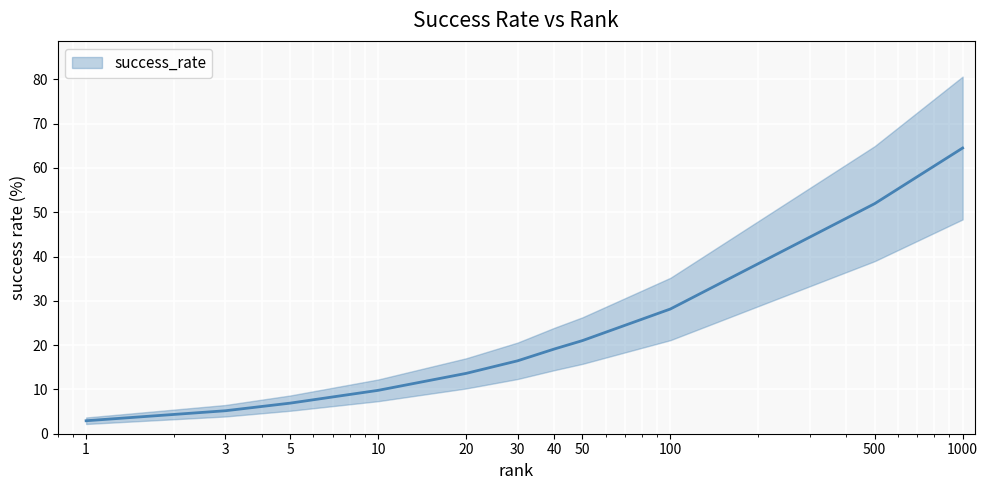

Where is the data nearest to the value 33?

100.0